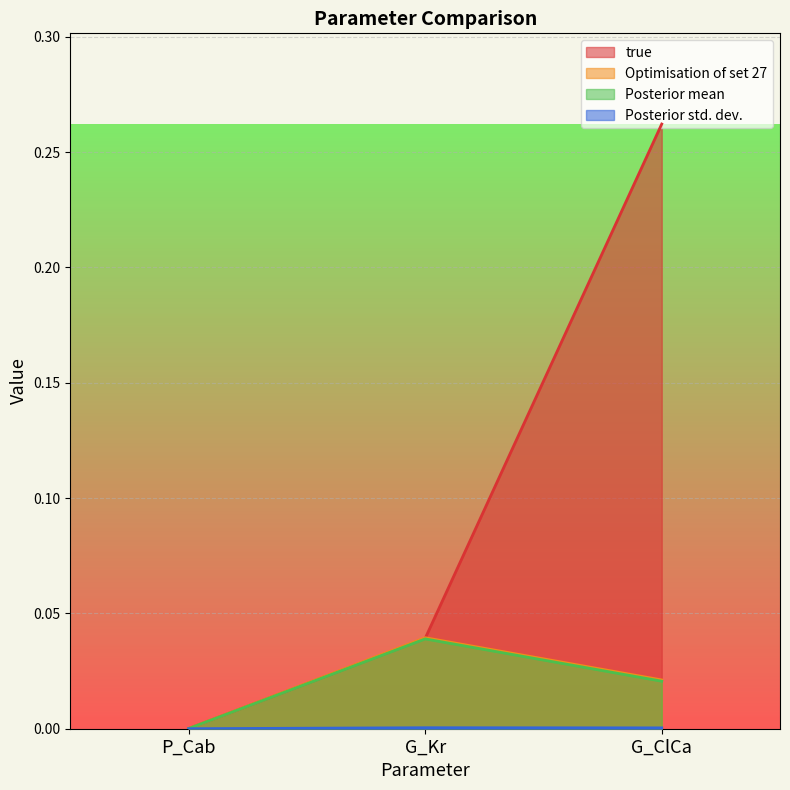

The Posterior std. dev. series shows 0.0 at P_Cab. True or false?

True